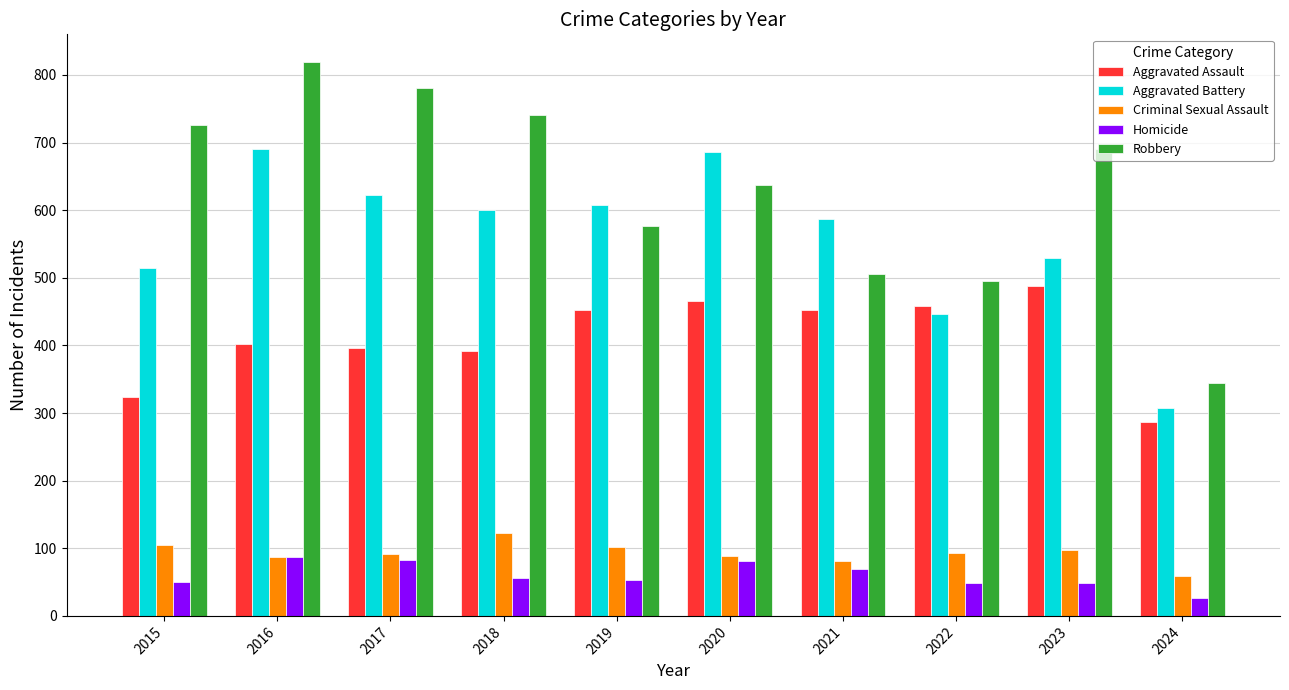

Read the Homicide value at 2016.

87